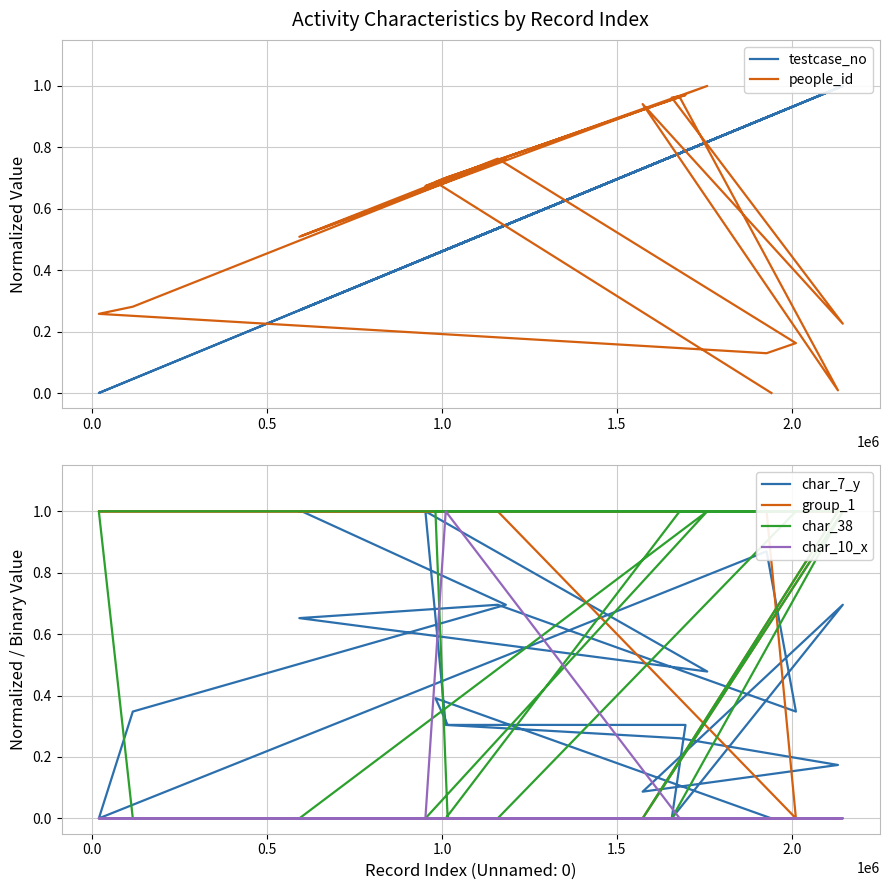

The char_7_y series shows 1.8 at 9. True or false?

False